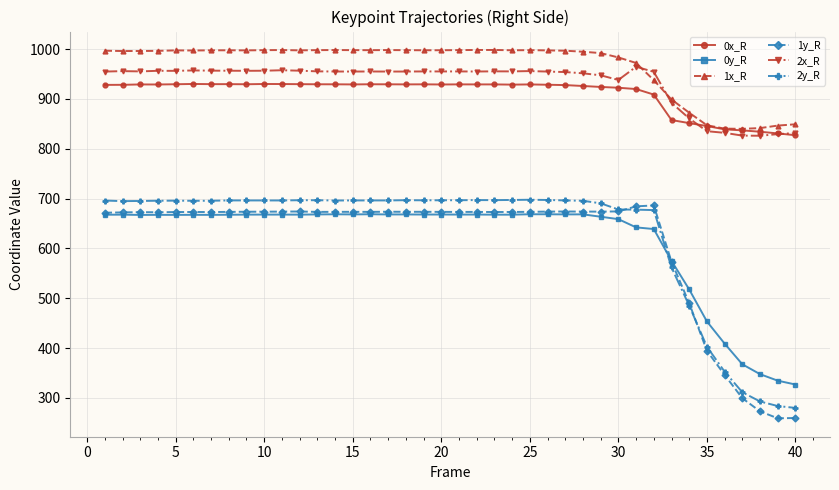

What is the minimum value shown in the chart?

259.3